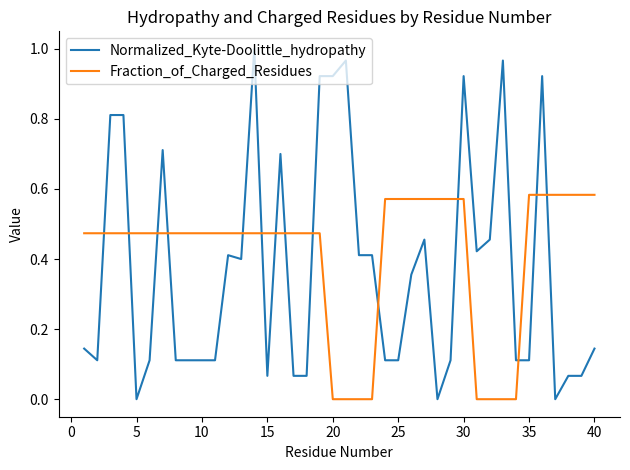

How many times do Normalized_Kyte-Doolittle_hydropathy and Fraction_of_Charged_Residues cross each other?

14